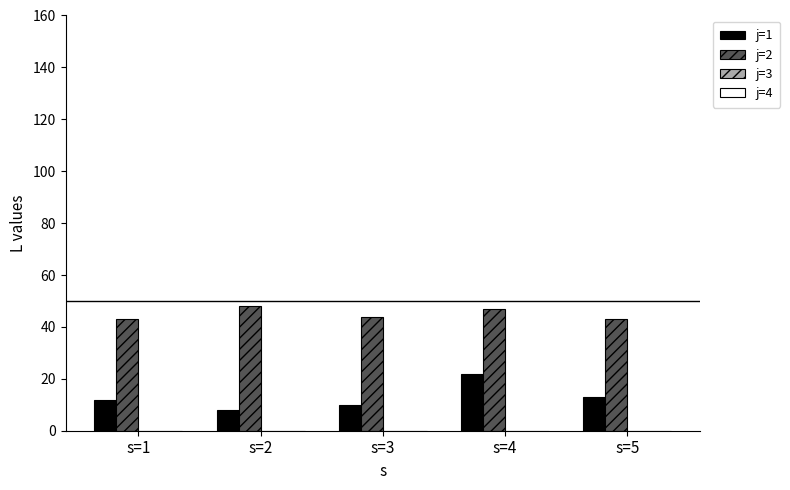

Are the bars grouped side by side (vs. stacked)?

Yes